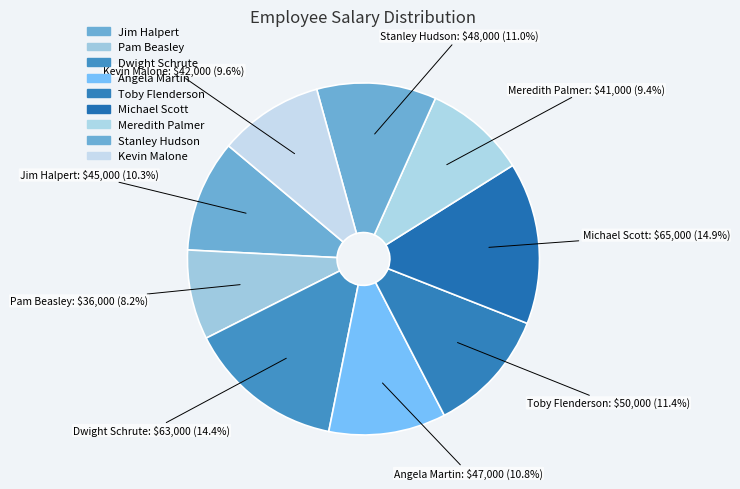

Does Toby Flenderson account for over 50% of the chart?

No